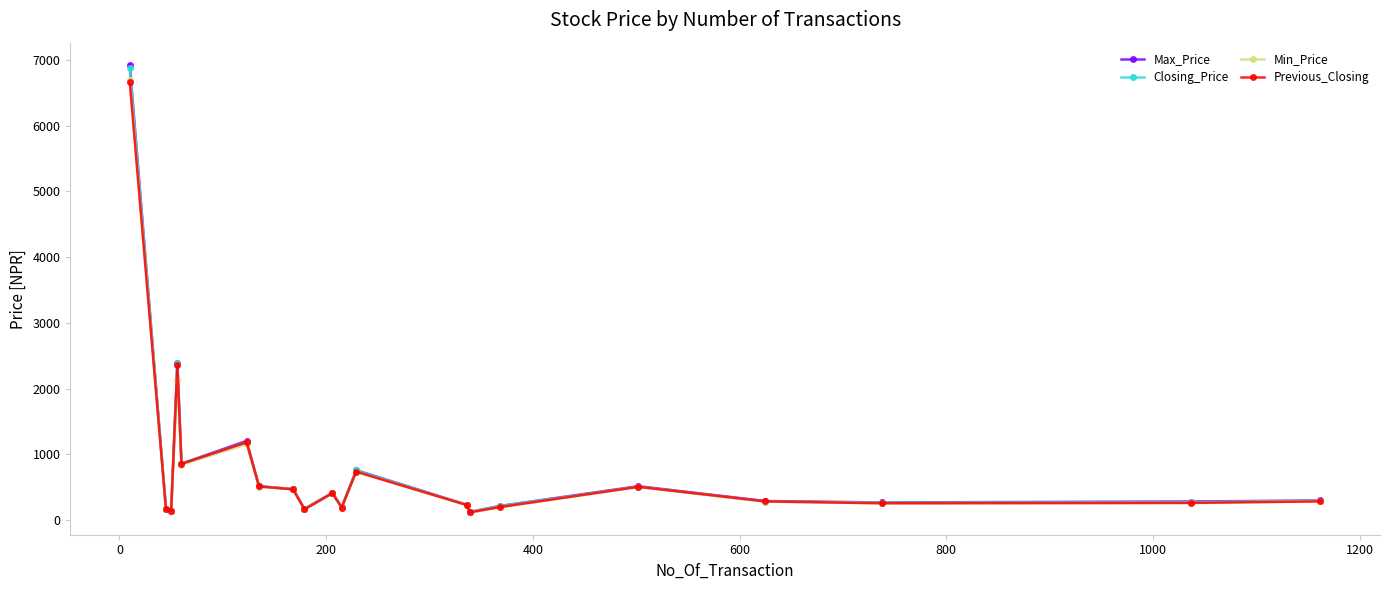

What is the maximum value shown in the chart?

6920